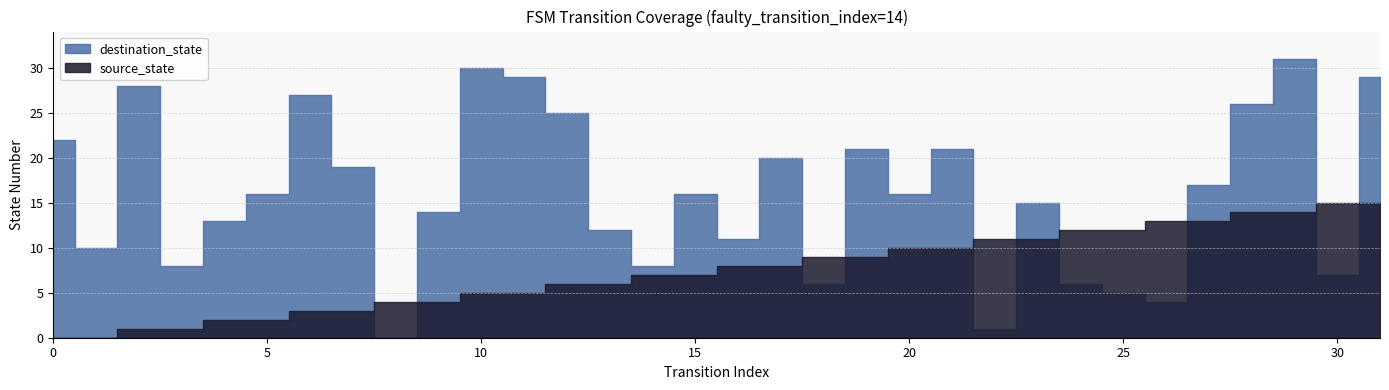

Reading left to right, transcribe all the data shown in this chart.

source_state: 0	0	1	1	2	2	3	3	4	4	5	5	6	6	7	7	8	8	9	9	10	10	11	11	12	12	13	13	14	14	15	15
destination_state: 22	10	28	8	13	16	27	19	0	14	30	29	25	12	8	16	11	20	6	21	16	21	1	15	6	5	4	17	26	31	7	29